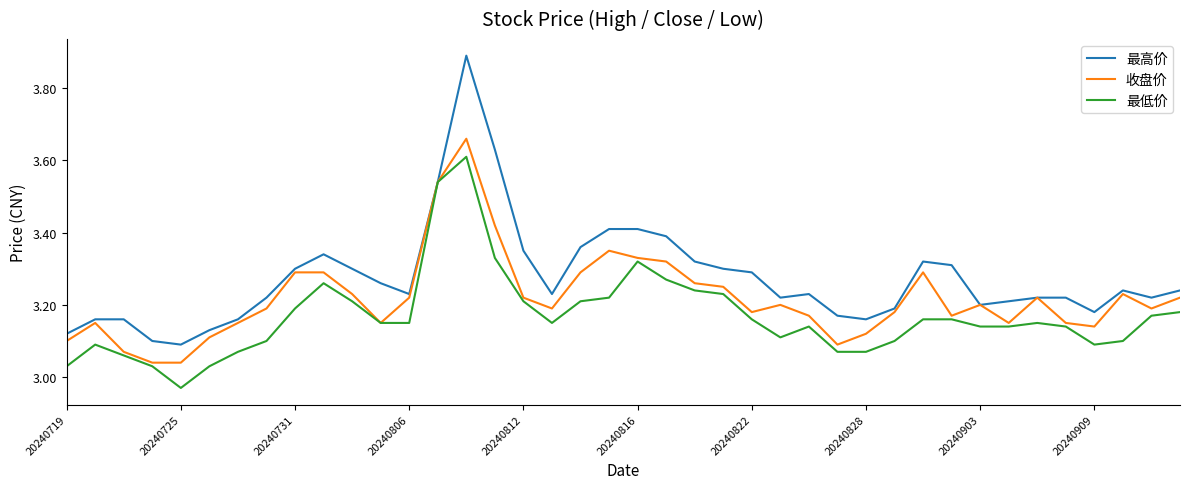

Which series has the widest spread of values?

最高价